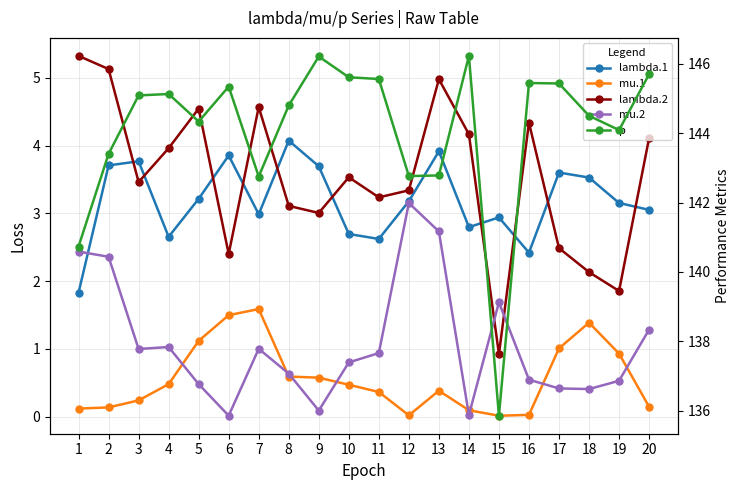

Reading left to right, list all the values displayed in this chart.

lambda.1: 1.8	3.7	3.8	2.7	3.2	3.9	3.0	4.1	3.7	2.7	2.6	3.2	3.9	2.8	2.9	2.4	3.6	3.5	3.2	3.1
mu.1: 0.1	0.1	0.2	0.5	1.1	1.5	1.6	0.6	0.6	0.5	0.4	0.0	0.4	0.1	0.0	0.0	1.0	1.4	0.9	0.1
lambda.2: 5.3	5.1	3.5	4.0	4.5	2.4	4.6	3.1	3.0	3.5	3.2	3.3	5.0	4.2	0.9	4.3	2.5	2.1	1.9	4.1
mu.2: 2.4	2.4	1.0	1.0	0.5	0.0	1.0	0.6	0.1	0.8	0.9	3.2	2.7	0.0	1.7	0.5	0.4	0.4	0.5	1.3
p: 140.7	143.4	145.1	145.1	144.3	145.3	142.7	144.8	146.2	145.6	145.6	142.8	142.8	146.2	135.9	145.4	145.4	144.5	144.1	145.7